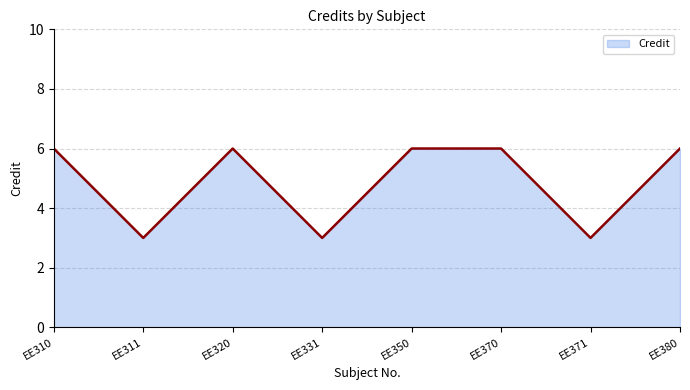

Reading left to right, transcribe all the data shown in this chart.

EE310=6	EE311=3	EE320=6	EE331=3	EE350=6	EE370=6	EE371=3	EE380=6